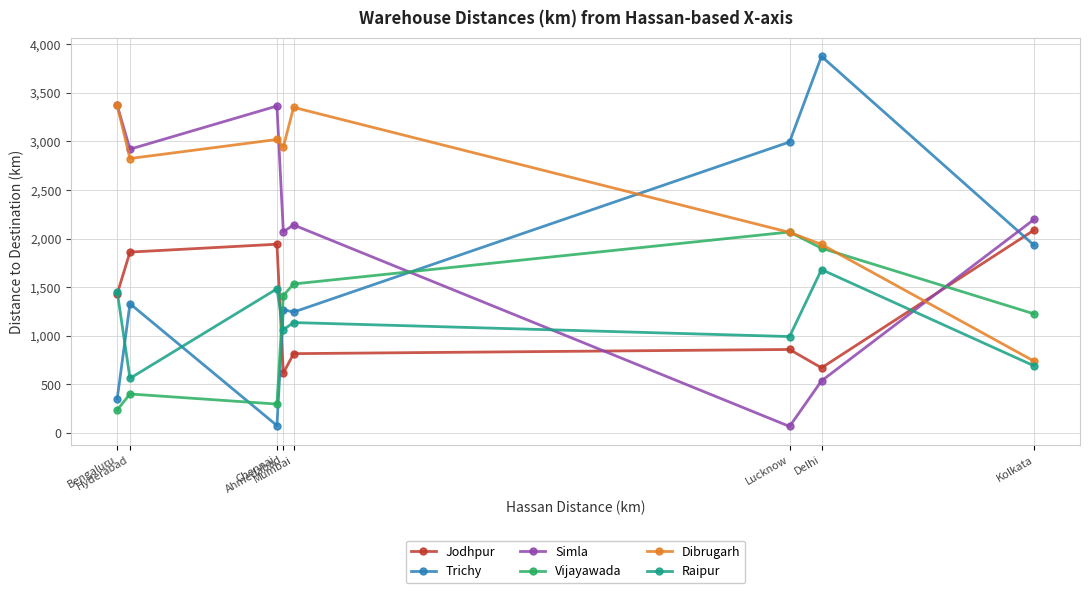

How many lines are shown in the chart?

6